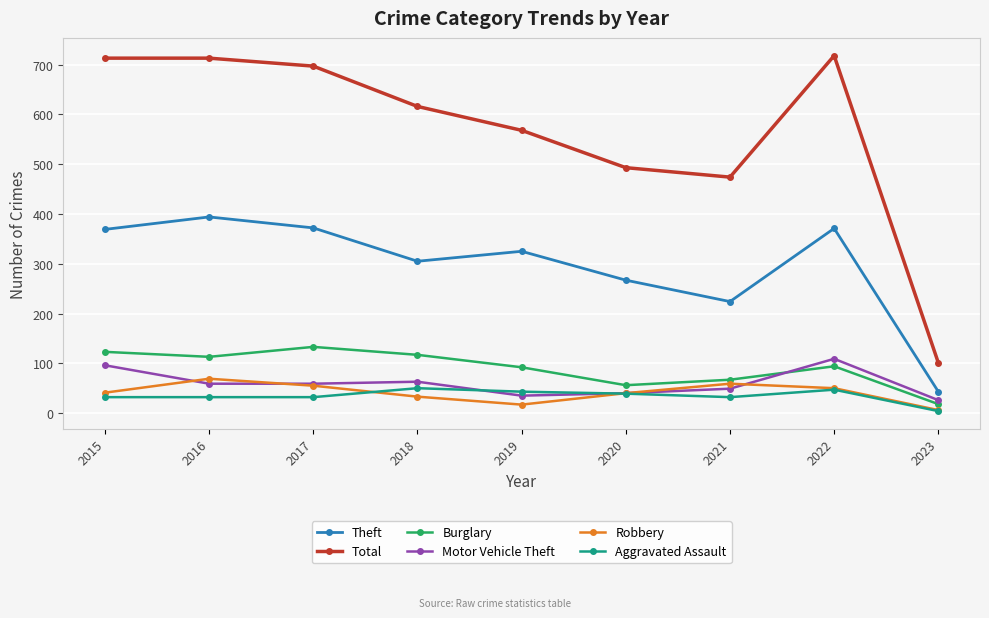

At which category does Theft reach its first local peak?

2016